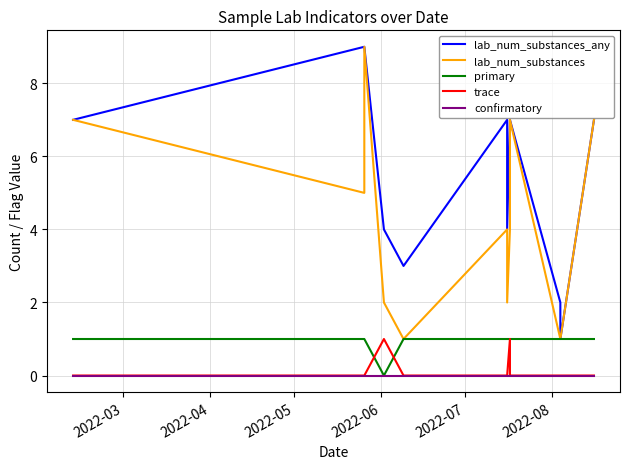

True or false: lab_num_substances and primary intersect in this chart.

False